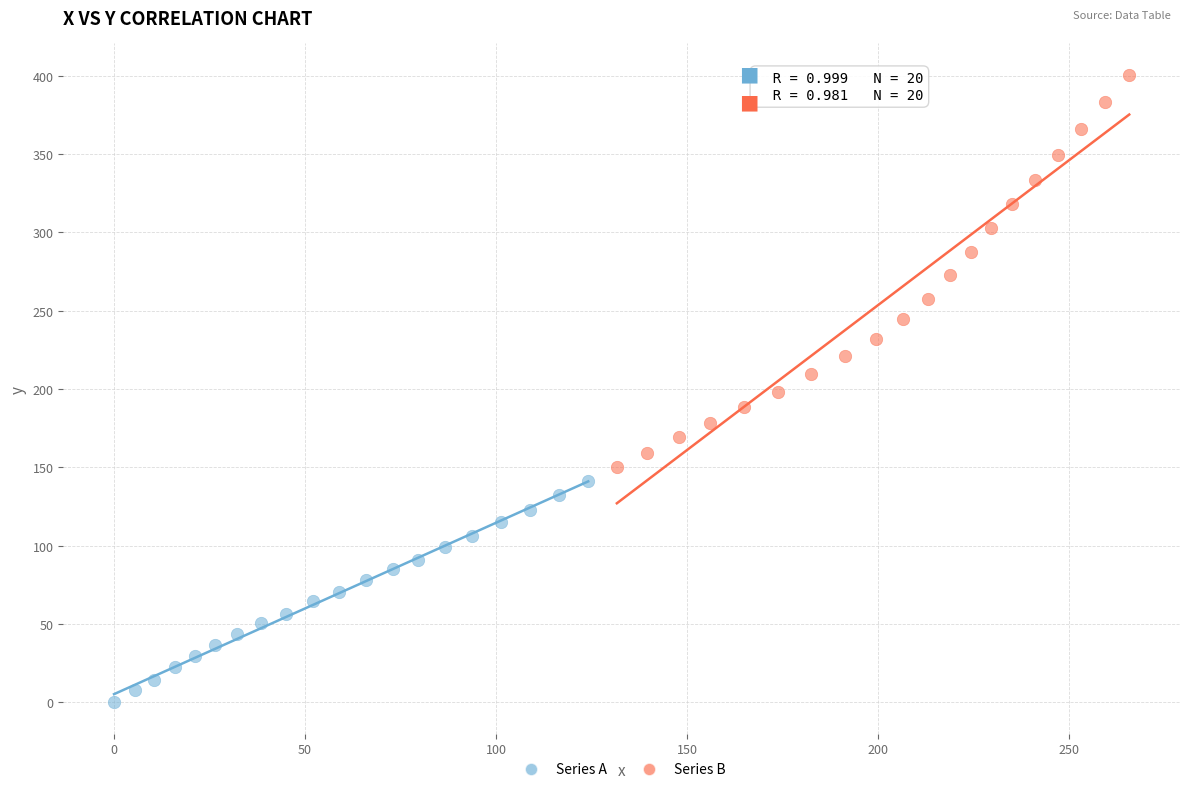

Which series reaches the maximum Y coordinate?

Series B